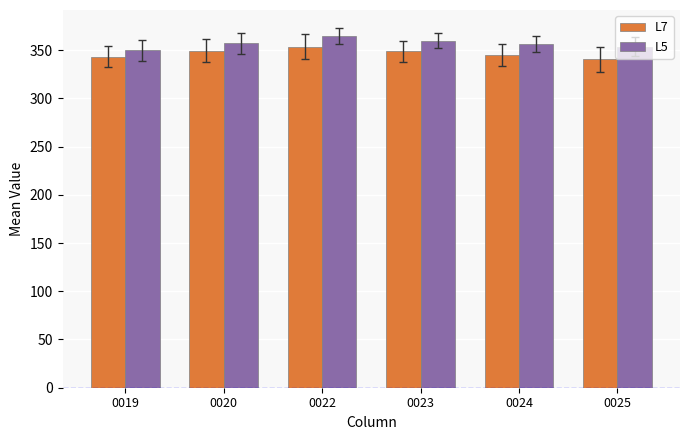

What is the minimum value shown in the chart?

340.4